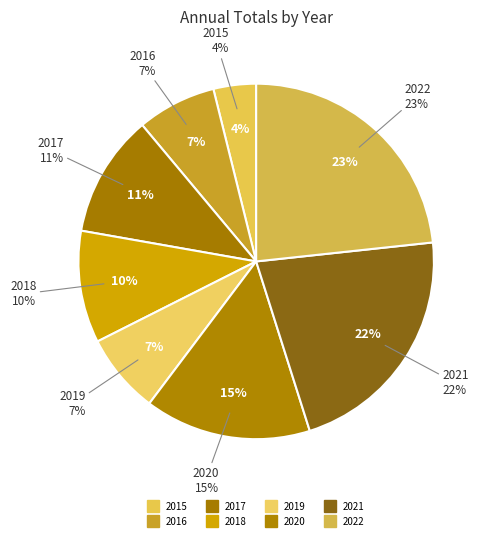

True or false: 2016 accounts for 1% of the total.

False